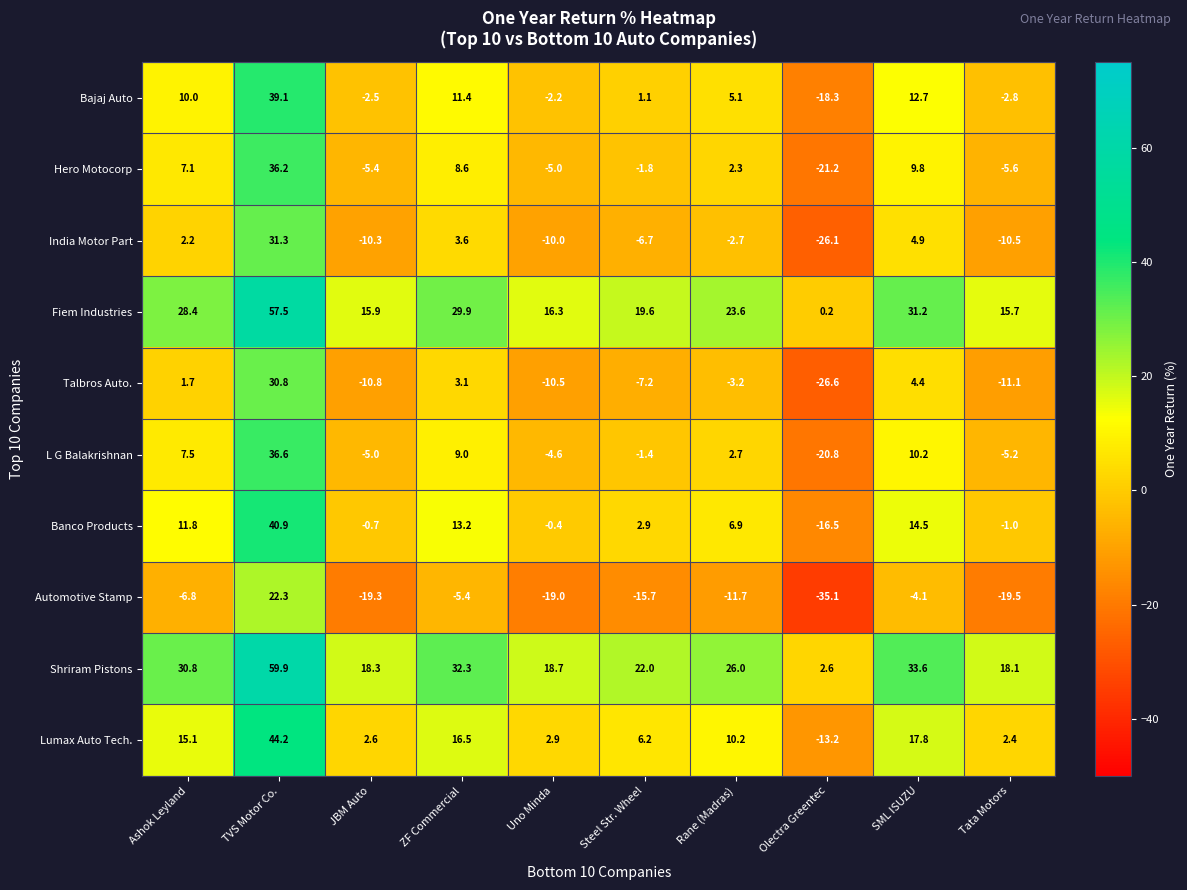

What is the highest value of the Banco Products series?

40.9